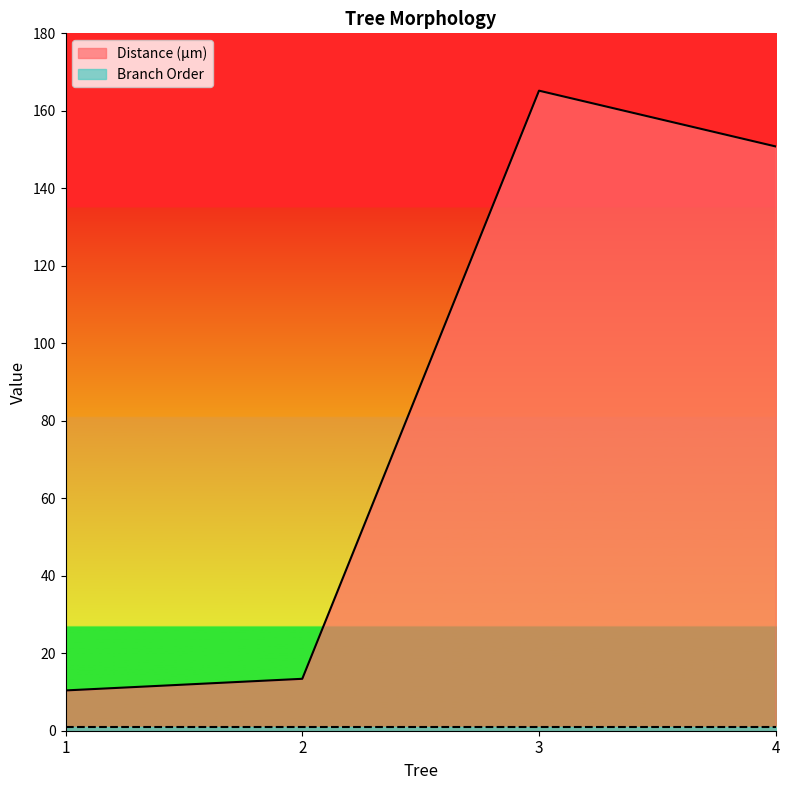

What is the value of the 3rd point from the left?

165.2